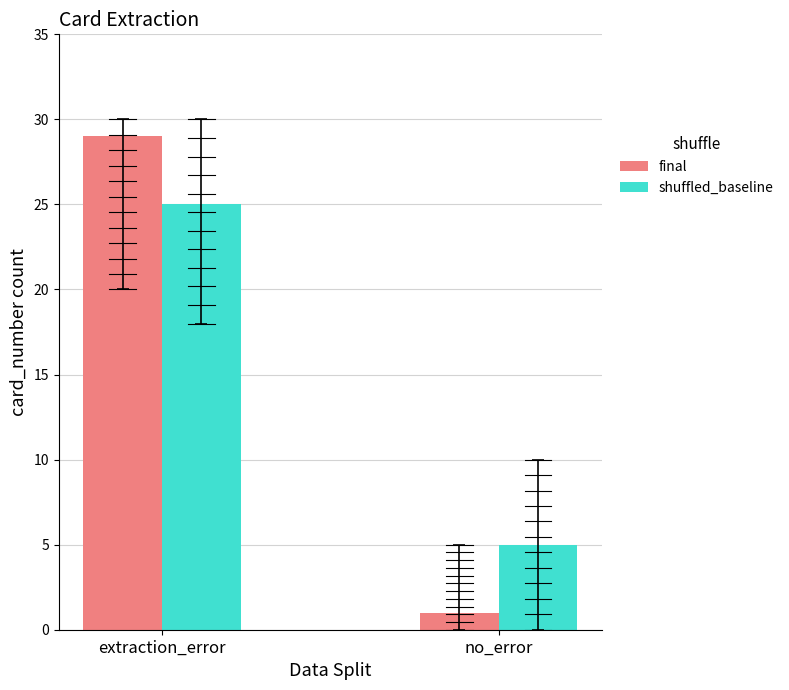

Reading left to right, list all the values displayed in this chart.

final: extraction_error=29	no_error=1
shuffled_baseline: extraction_error=25	no_error=5